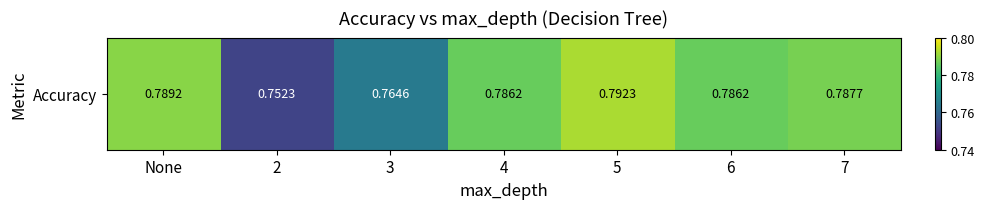

Reading left to right, what are all the values shown in this chart?

0.8	0.8	0.8	0.8	0.8	0.8	0.8